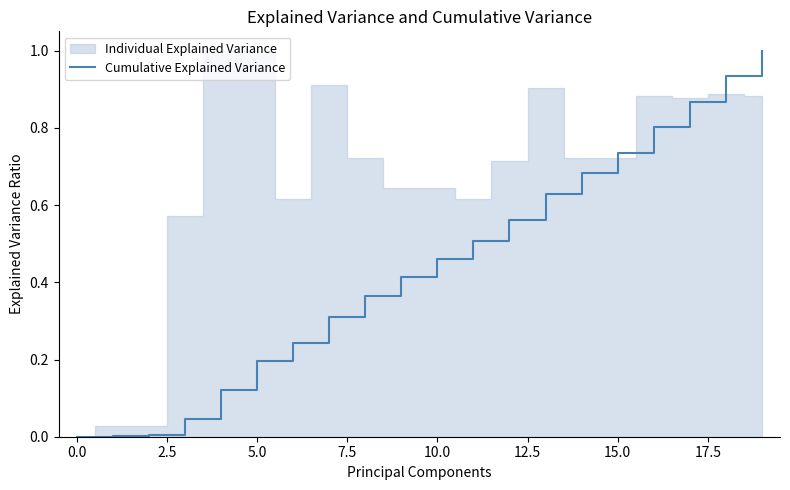

What is the highest value of the Cumulative Explained Variance series?

1.0